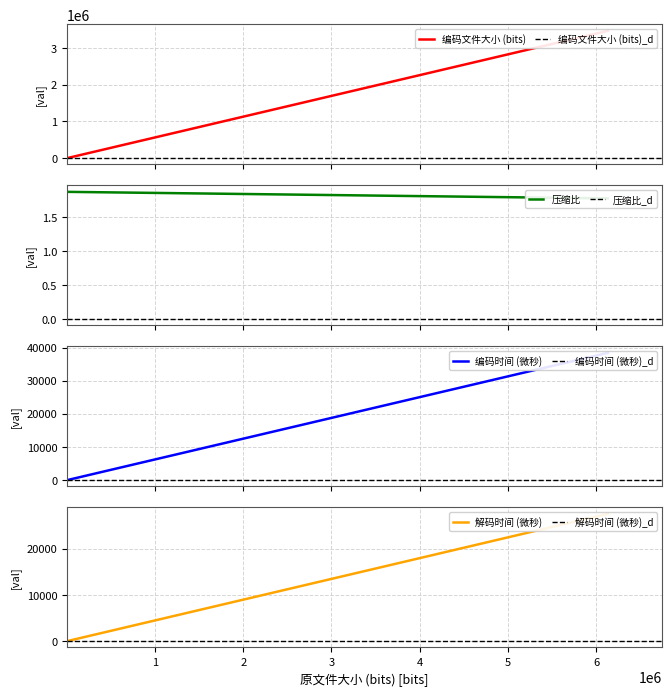

How many data points does each series have?

2